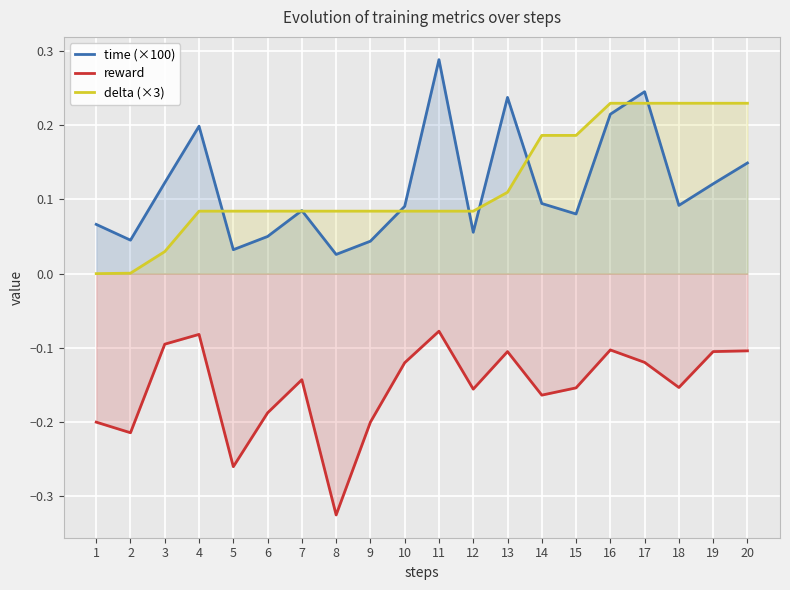

Which series has the widest spread of values?

time (×100)